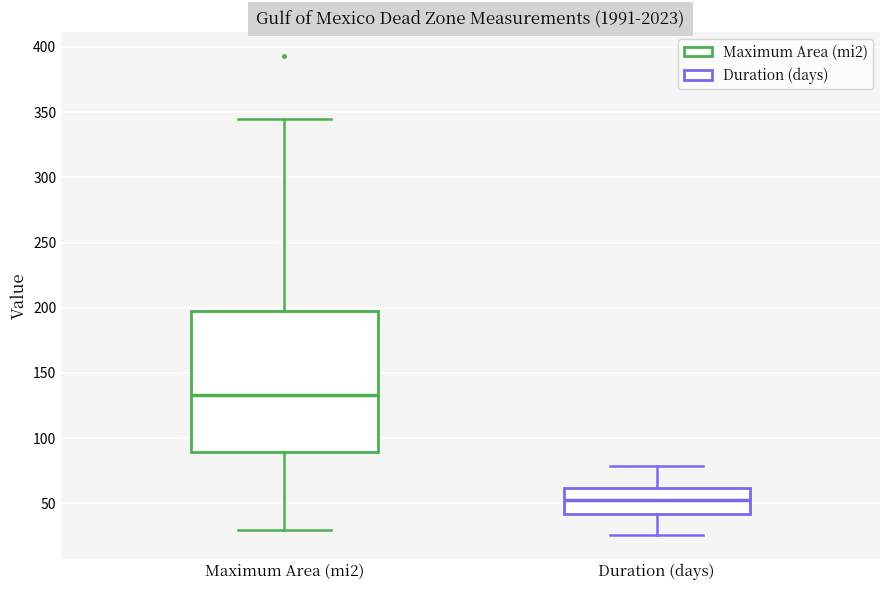

Which box's median line is the highest?

Maximum Area (mi2)